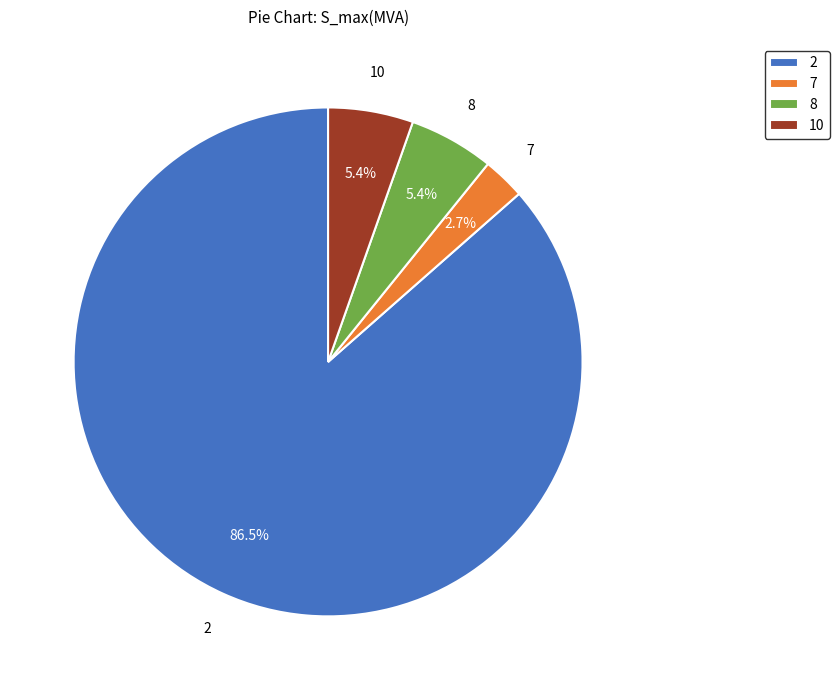

Is the sum of 2 and 10 greater than half?

Yes